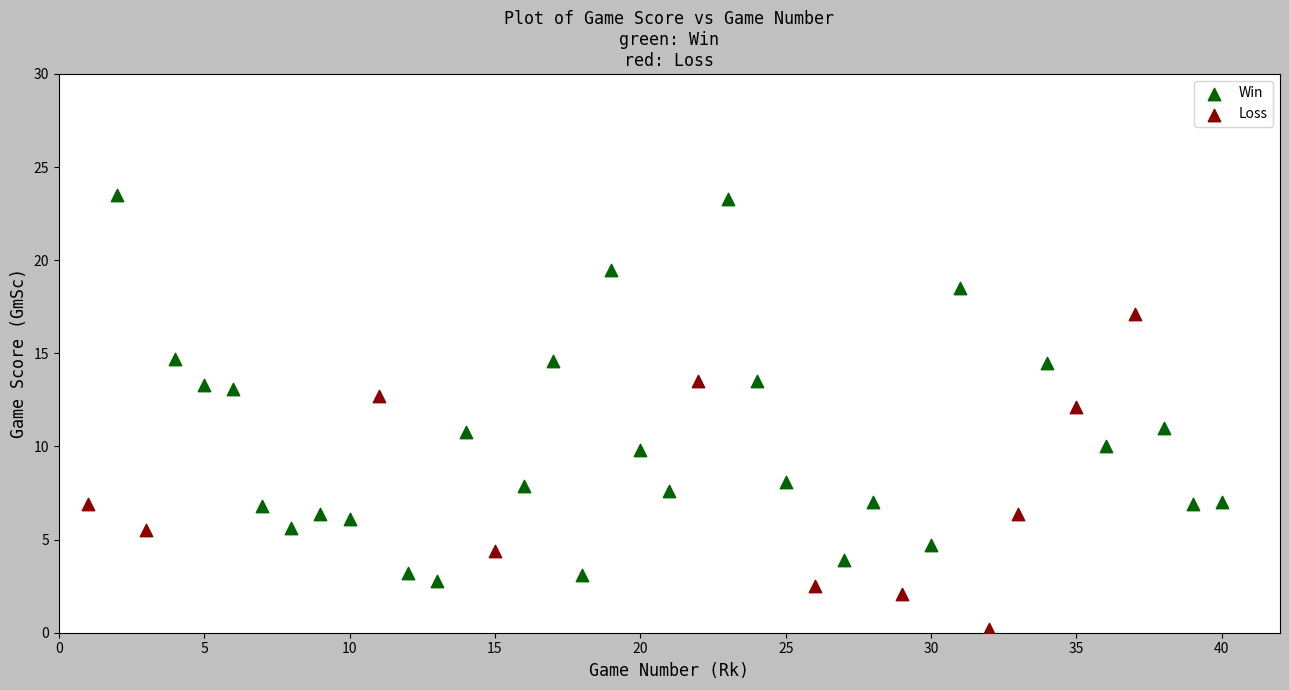

Which series has the largest Y range (max minus min)?

Win